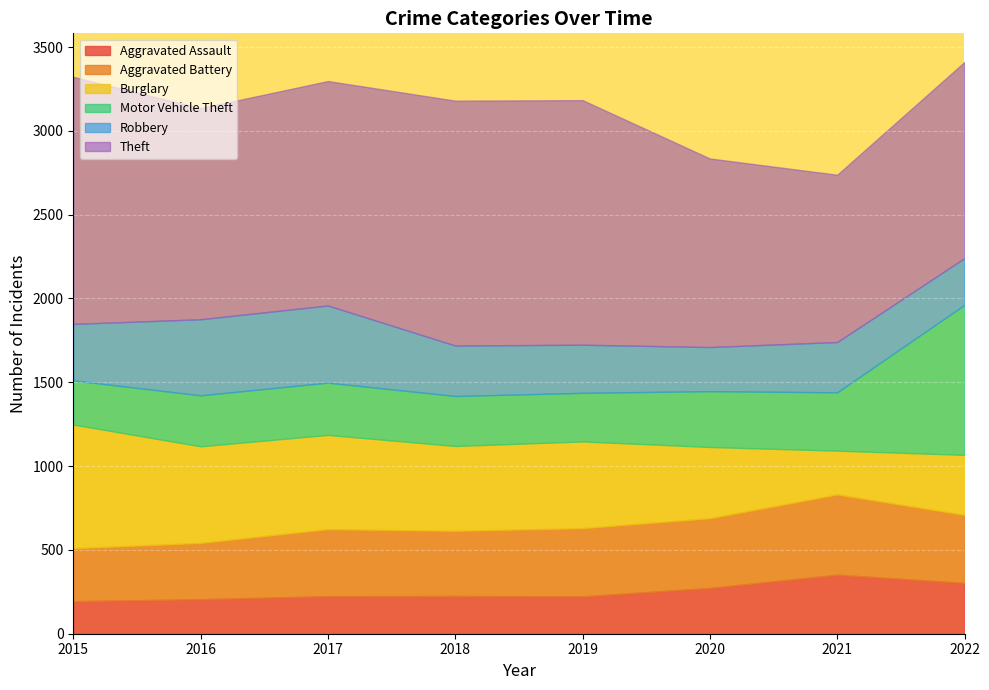

Reading left to right, extract all data points from this chart.

Aggravated Assault: 2015=194	2016=206	2017=224	2018=225	2019=223	2020=273	2021=352	2022=303
Aggravated Battery: 2015=316	2016=336	2017=400	2018=389	2019=407	2020=416	2021=479	2022=406
Burglary: 2015=738	2016=576	2017=562	2018=506	2019=517	2020=425	2021=261	2022=358
Motor Vehicle Theft: 2015=263	2016=304	2017=312	2018=298	2019=290	2020=333	2021=348	2022=895
Robbery: 2015=337	2016=454	2017=460	2018=301	2019=287	2020=263	2021=300	2022=279
Theft: 2015=1474	2016=1259	2017=1339	2018=1461	2019=1459	2020=1125	2021=998	2022=1170